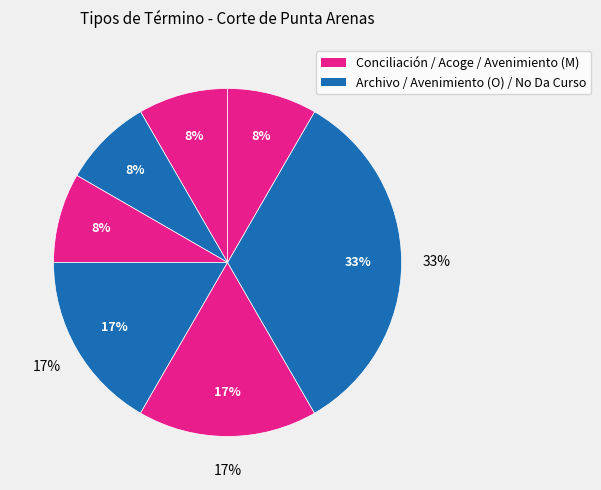

To the nearest percent, what is the average slice percentage?

14%